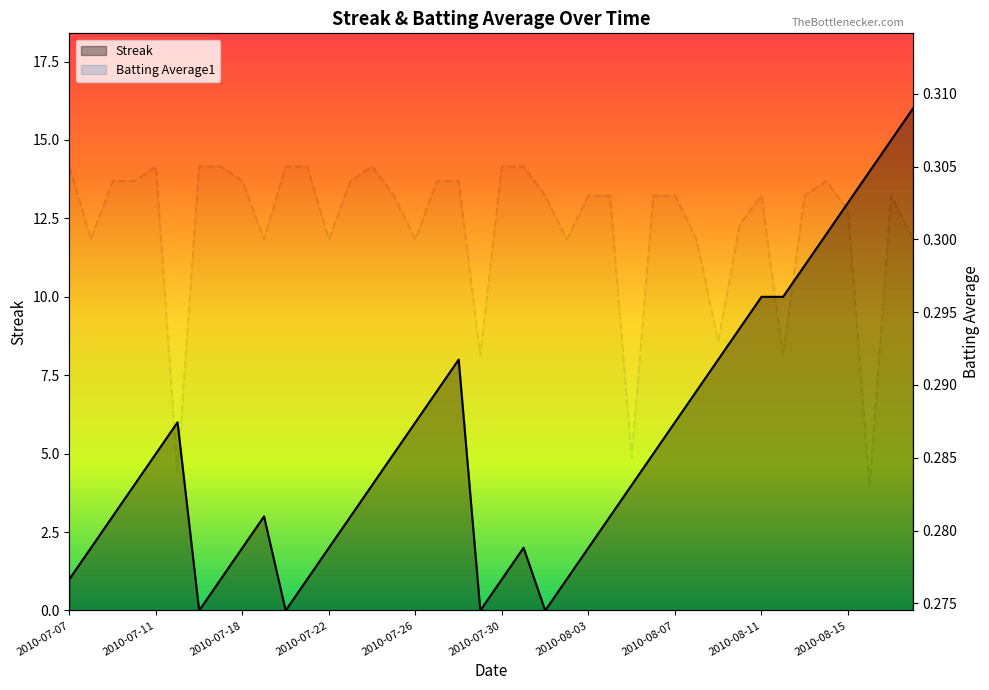

Which has a higher value, 2010-07-26 or 2010-08-16?

2010-08-16